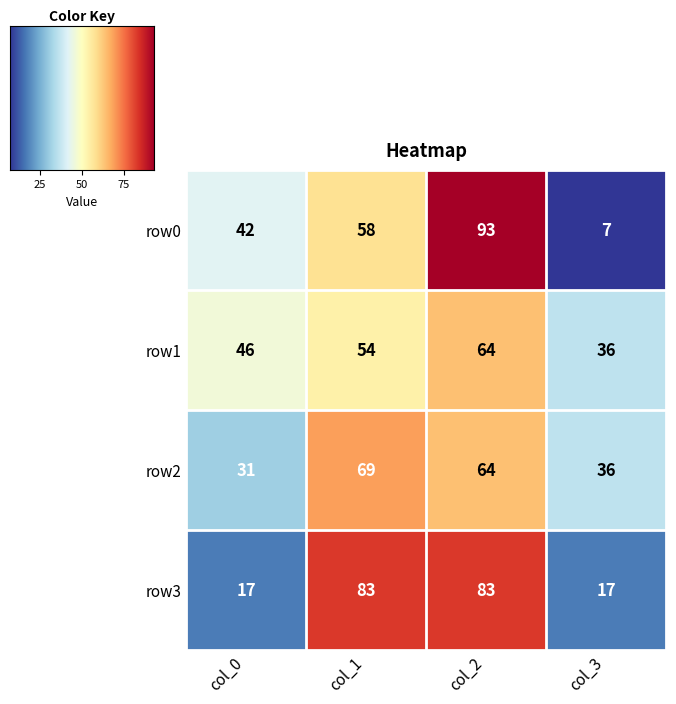

What is the difference between the maximum and minimum values in the row3 series?

66